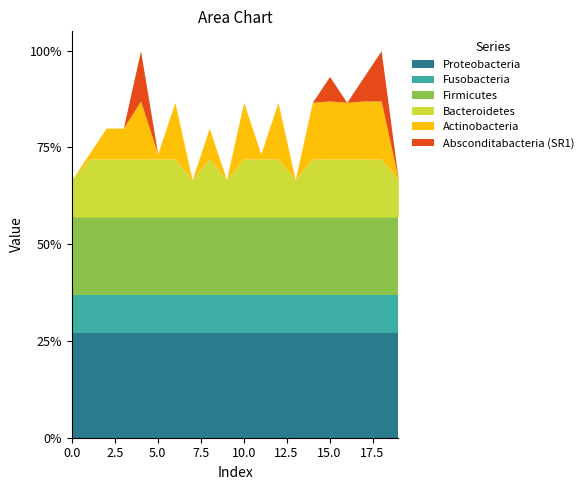

What is the average value?

0.8